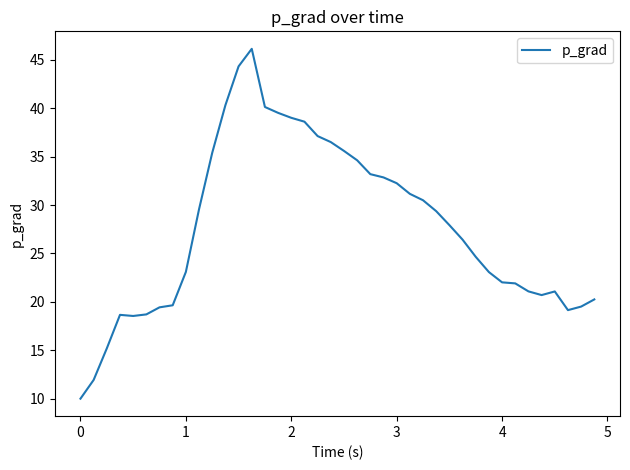

What is the difference between the maximum and minimum values?

36.1